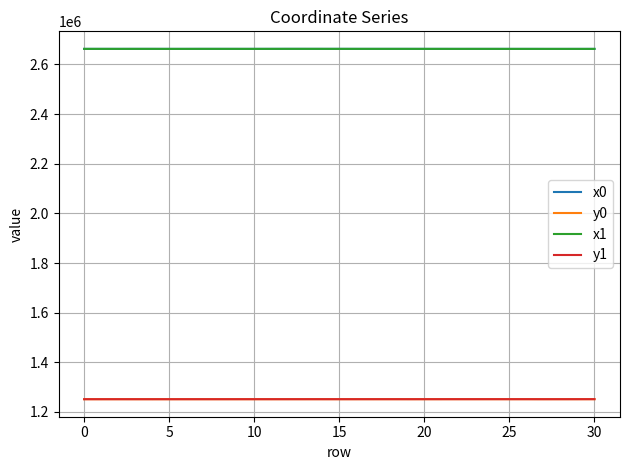

True or false: y0 and x1 intersect in this chart.

False